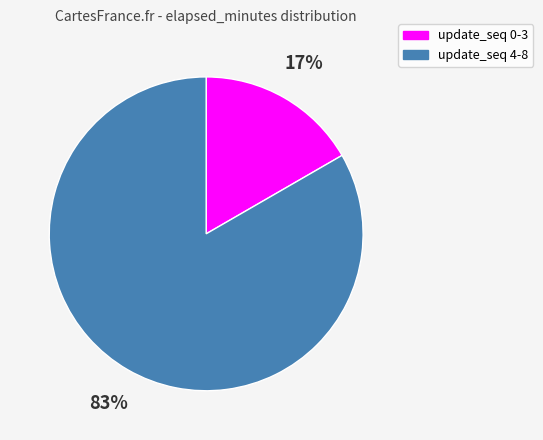

To the nearest percent, what is the average slice percentage?

50%